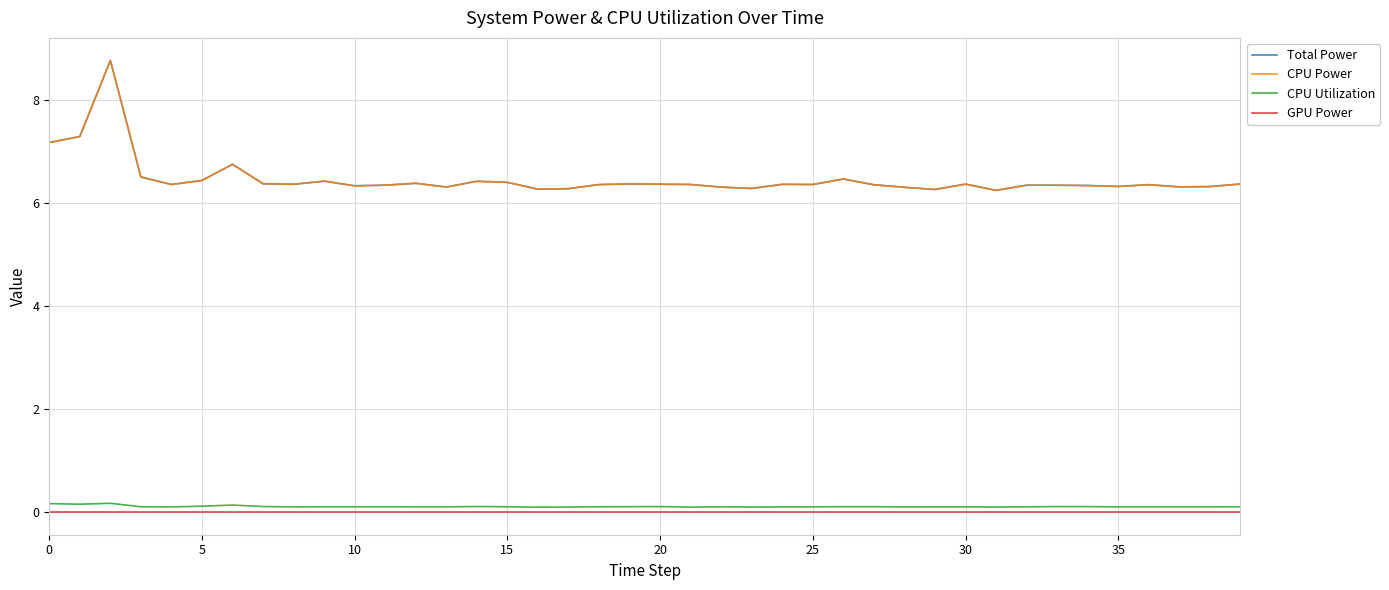

Reading left to right, list all the values displayed in this chart.

Total Power: 7.2	7.3	8.8	6.5	6.4	6.4	6.7	6.4	6.4	6.4	6.3	6.3	6.4	6.3	6.4	6.4	6.3	6.3	6.4	6.4	6.4	6.4	6.3	6.3	6.4	6.4	6.5	6.4	6.3	6.3	6.4	6.2	6.3	6.3	6.3	6.3	6.4	6.3	6.3	6.4
CPU Power: 7.2	7.3	8.8	6.5	6.4	6.4	6.7	6.4	6.4	6.4	6.3	6.3	6.4	6.3	6.4	6.4	6.3	6.3	6.4	6.4	6.4	6.4	6.3	6.3	6.4	6.4	6.5	6.4	6.3	6.3	6.4	6.2	6.3	6.3	6.3	6.3	6.4	6.3	6.3	6.4
CPU Utilization: 0.2	0.2	0.2	0.1	0.1	0.1	0.1	0.1	0.1	0.1	0.1	0.1	0.1	0.1	0.1	0.1	0.1	0.1	0.1	0.1	0.1	0.1	0.1	0.1	0.1	0.1	0.1	0.1	0.1	0.1	0.1	0.1	0.1	0.1	0.1	0.1	0.1	0.1	0.1	0.1
GPU Power: 0.0	0.0	0.0	0.0	0.0	0.0	0.0	0.0	0.0	0.0	0.0	0.0	0.0	0.0	0.0	0.0	0.0	0.0	0.0	0.0	0.0	0.0	0.0	0.0	0.0	0.0	0.0	0.0	0.0	0.0	0.0	0.0	0.0	0.0	0.0	0.0	0.0	0.0	0.0	0.0